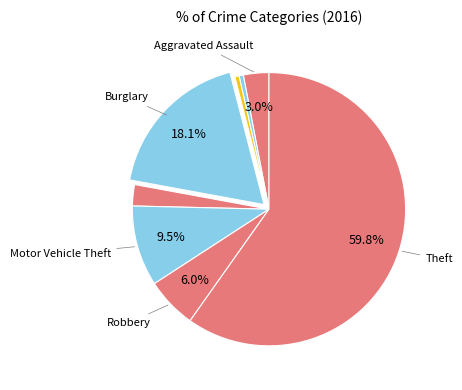

How many segments does this pie chart have?

8